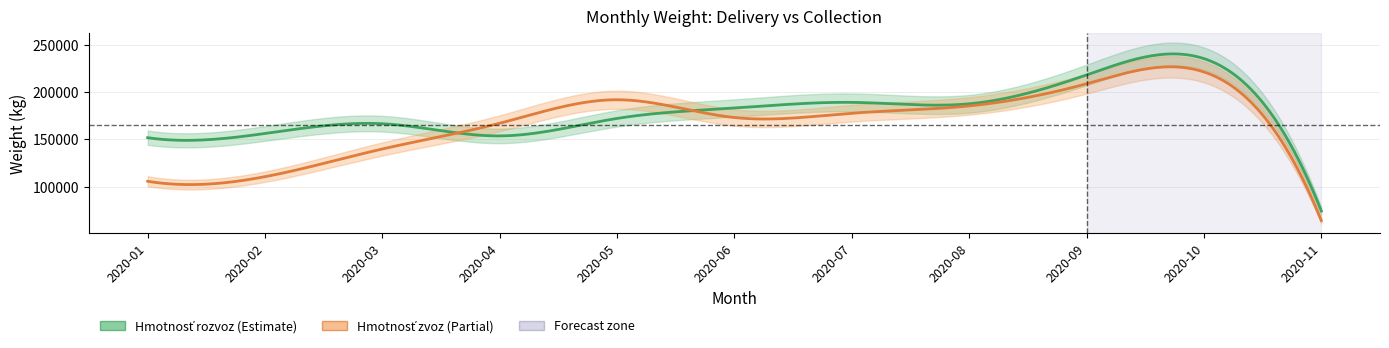

How many lines are shown in the chart?

2